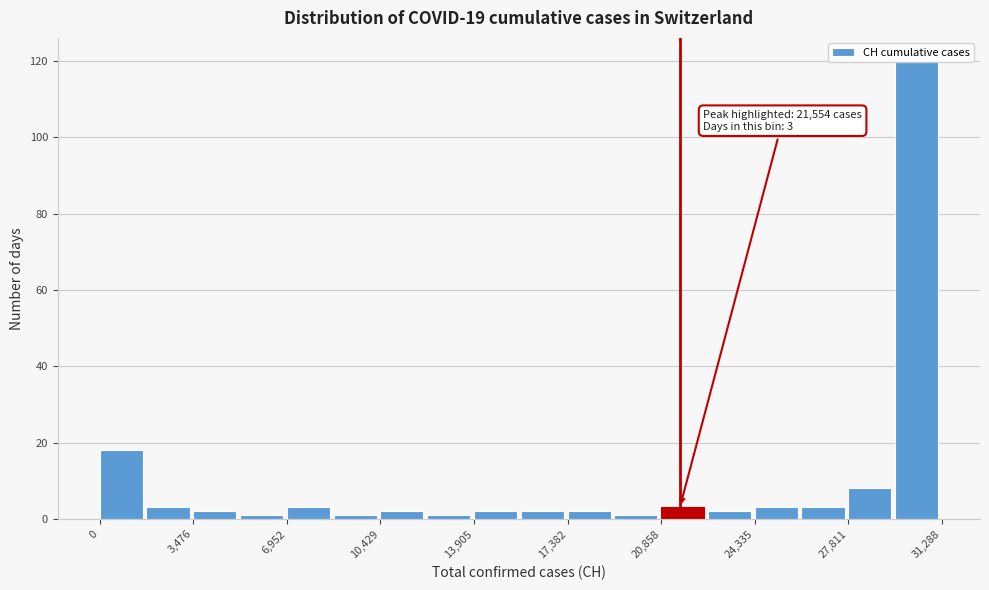

Read against the x-axis, roughly where is the centre of the tallest bar?

30500